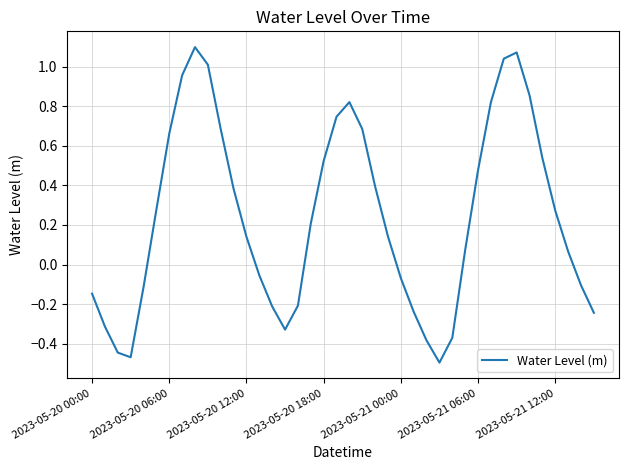

What is the difference between the maximum and minimum values?

1.6